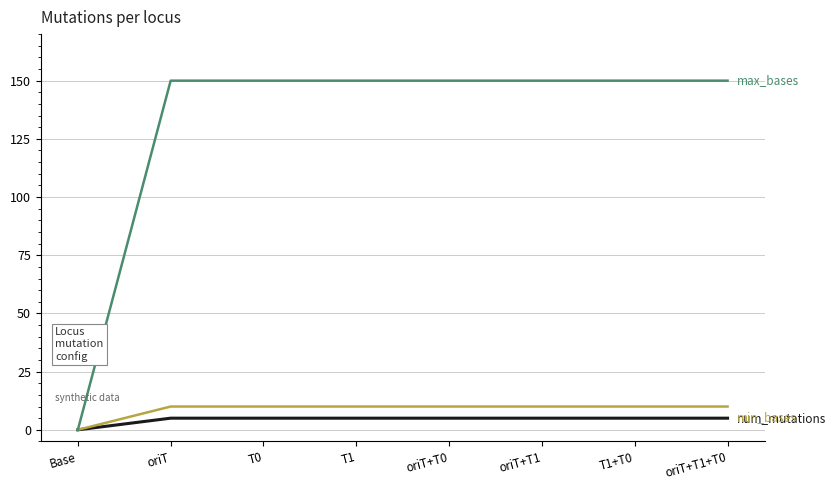

Does the chart have visible grid lines?

Yes